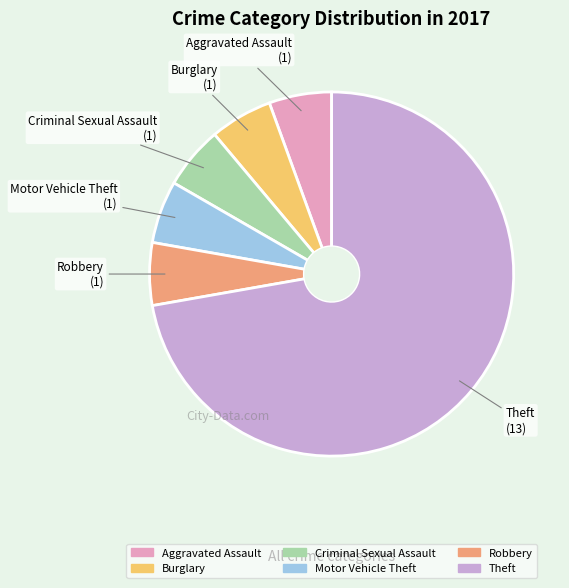

What is the ratio of the value at Motor Vehicle Theft to the value at Aggravated Assault?

1.0